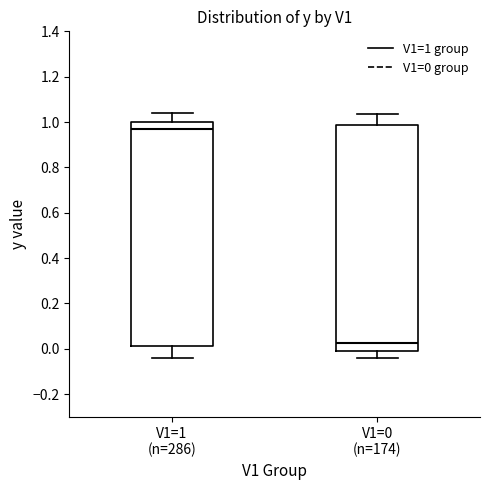

Where does the median line of the box for V1=1 (n=286) sit on the y-axis? The values are not printed on the chart, so give them approximately, as read against the axis.

0.98